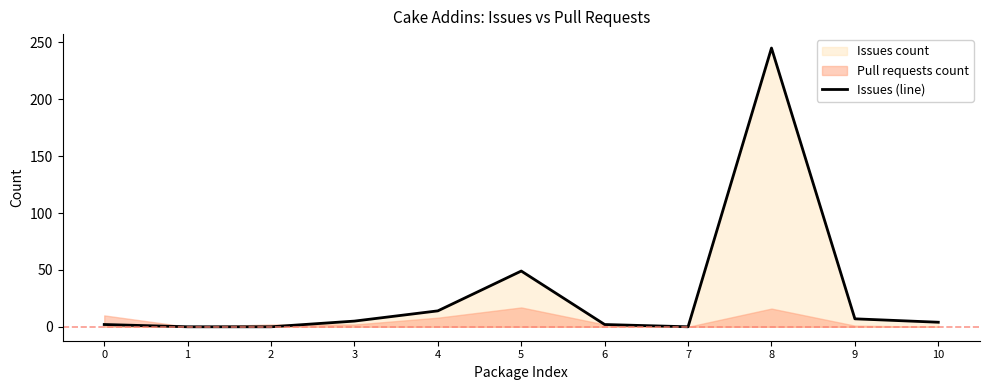

True or false: the data has more than 2 interior local peaks.

False